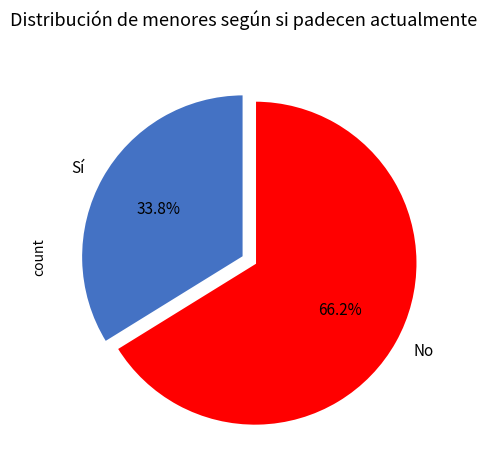

Rank the categories by value from highest to lowest.

No, Sí